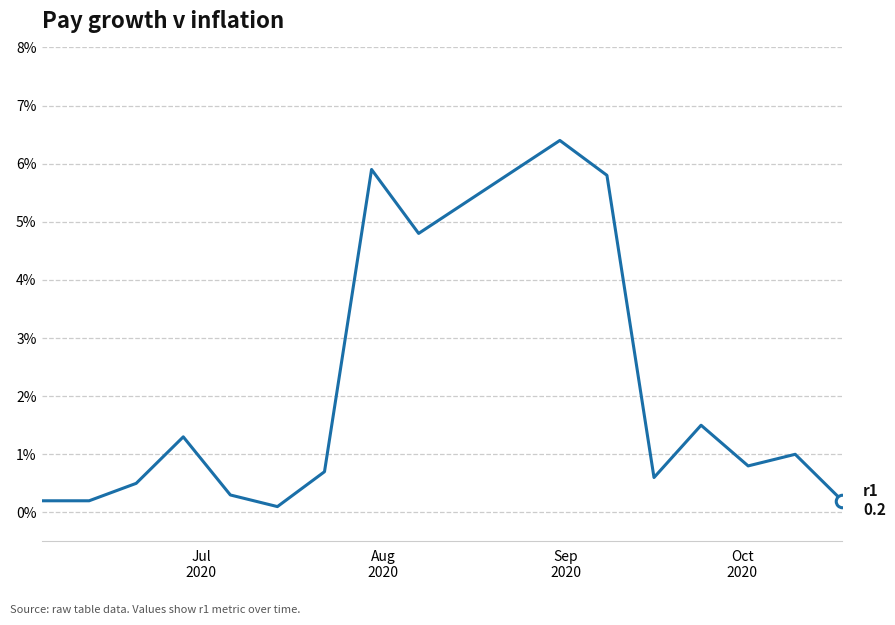

Reading left to right, transcribe all the data shown in this chart.

0.2	0.2	0.5	1.3	0.3	0.1	0.7	5.9	4.8	6.4	5.8	0.6	1.5	0.8	1.0	0.2